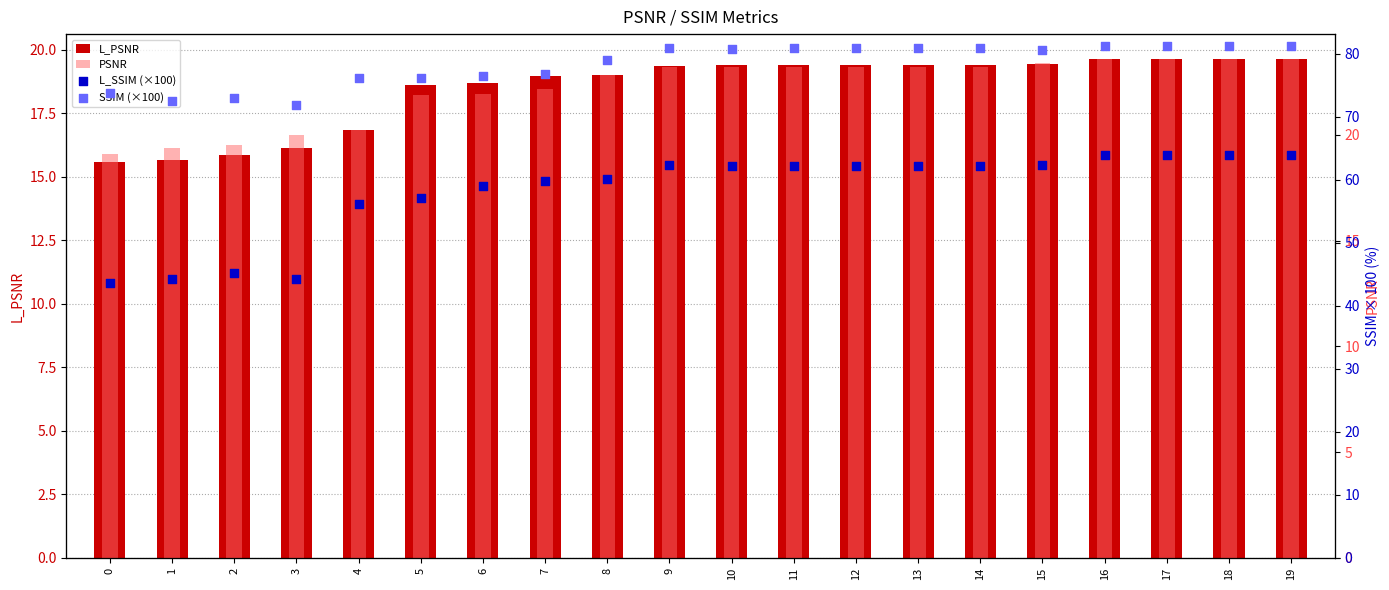

Is the value of SSIM (×100) at 7 greater than the value of L_SSIM (×100) at 18?

Yes